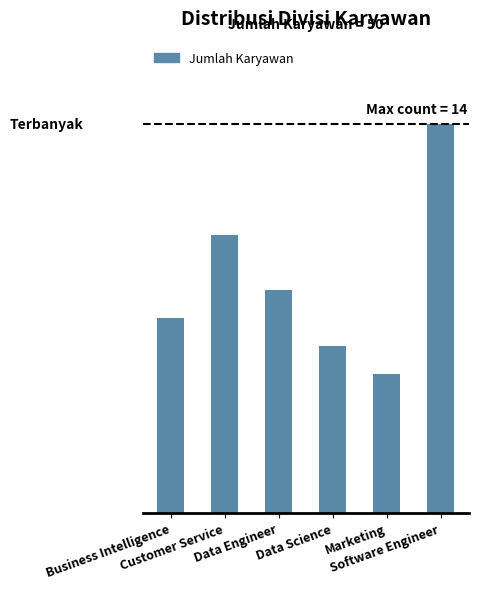

What is the approximate value at Software Engineer?

14